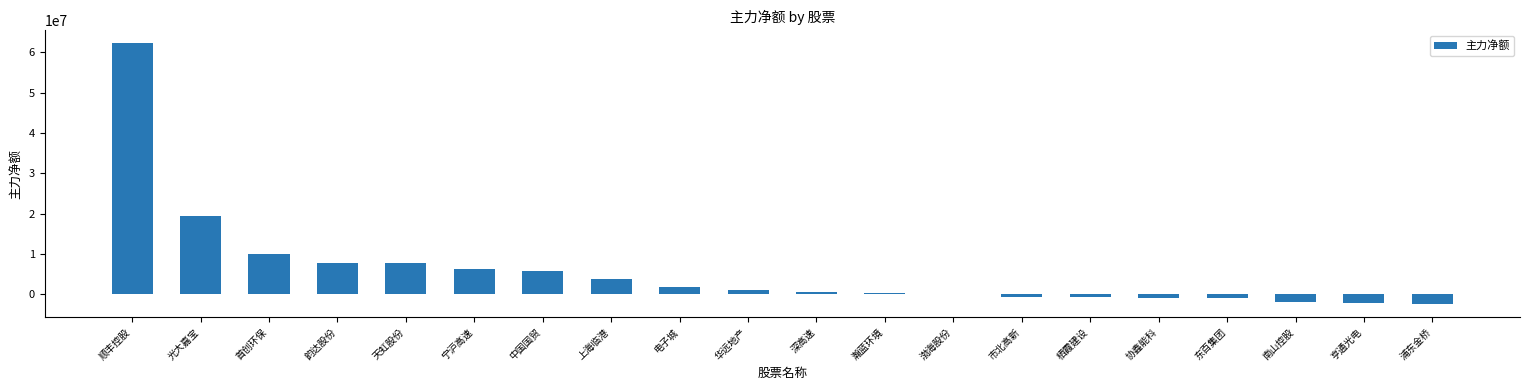

How many data points does each series have?

20